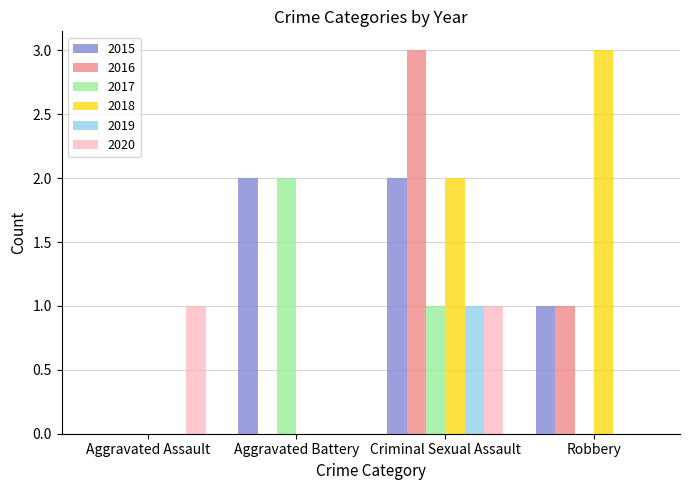

At which category is the sum across all series the highest?

Criminal Sexual Assault